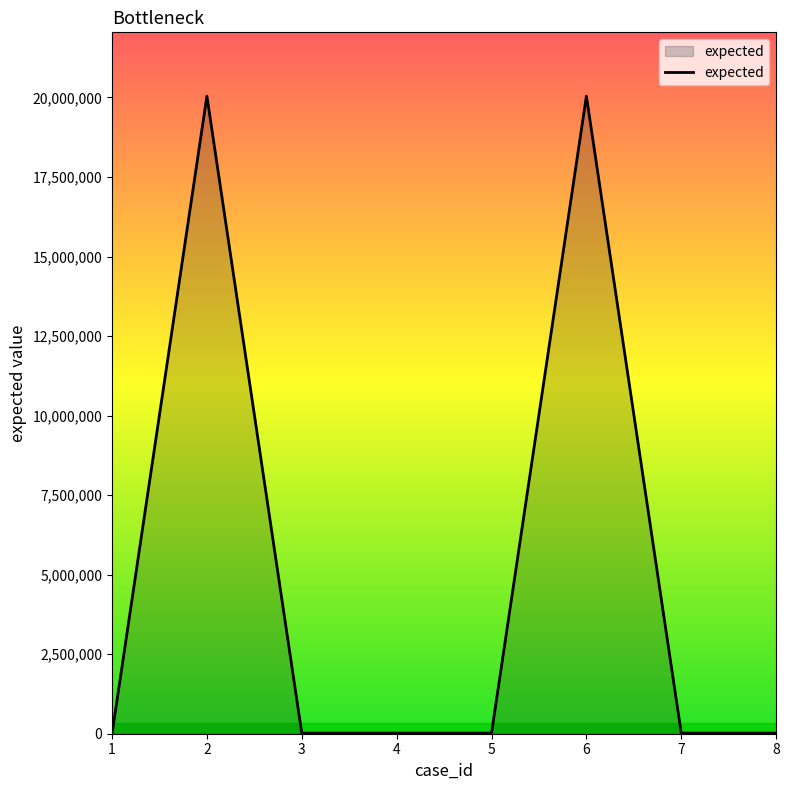

How many lines are shown in the chart?

1